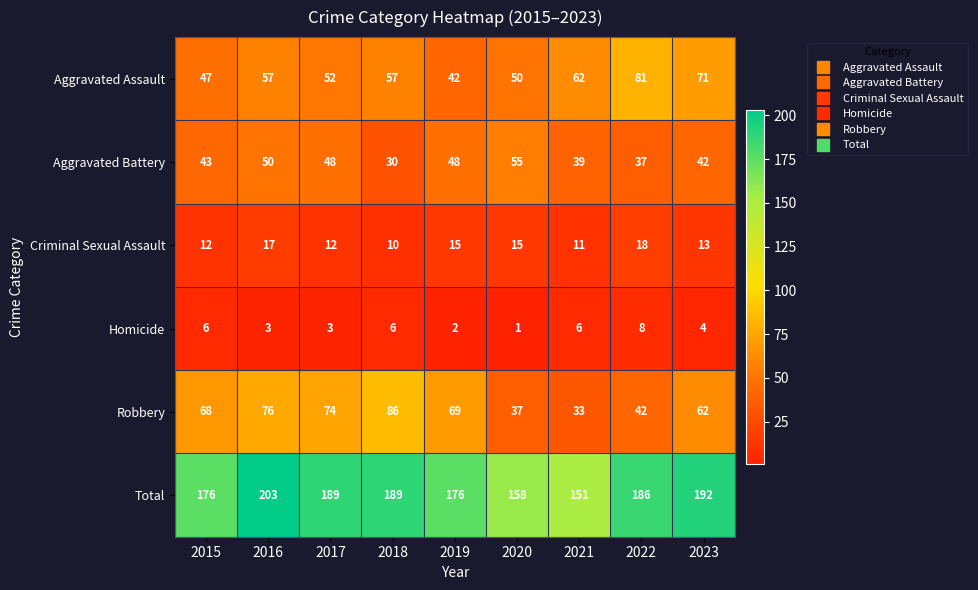

Is it true that Aggravated Assault equals 50 at 2020?

True